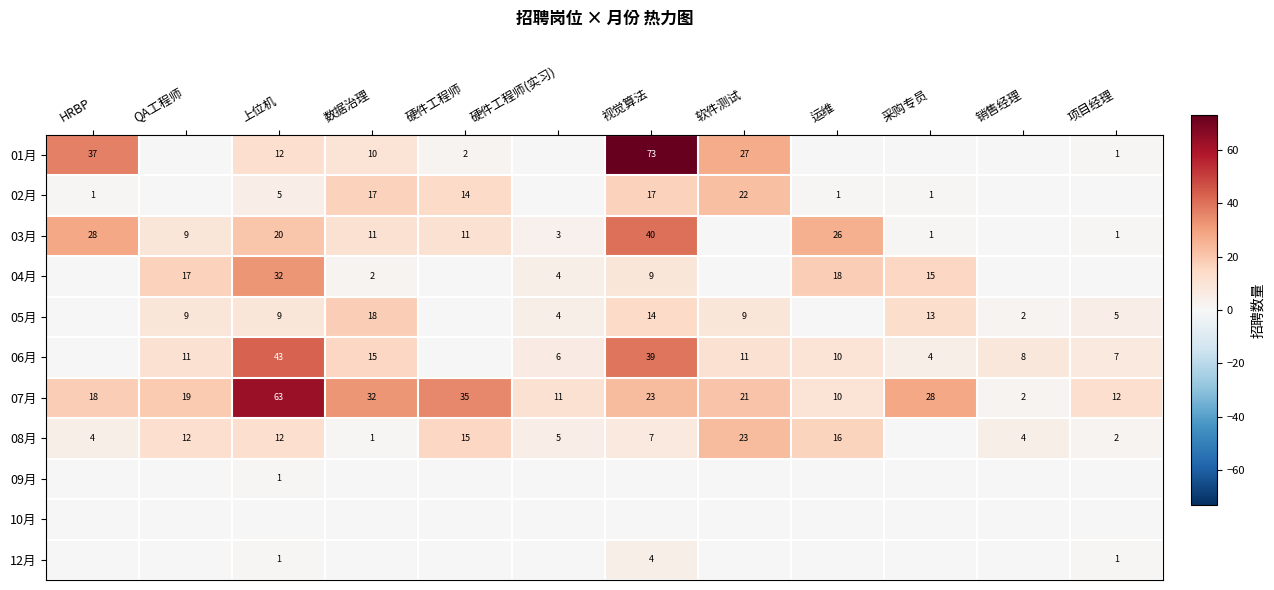

Is the value of 07月 at 项目经理 greater than the value of 03月 at 采购专员?

Yes